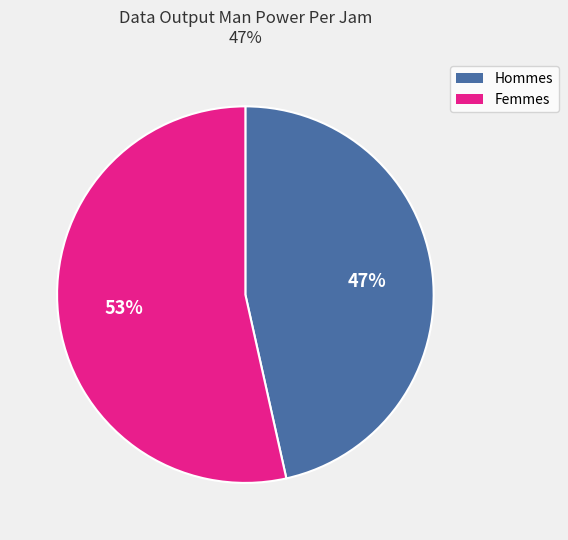

To the nearest percent, what is the average slice percentage?

50%